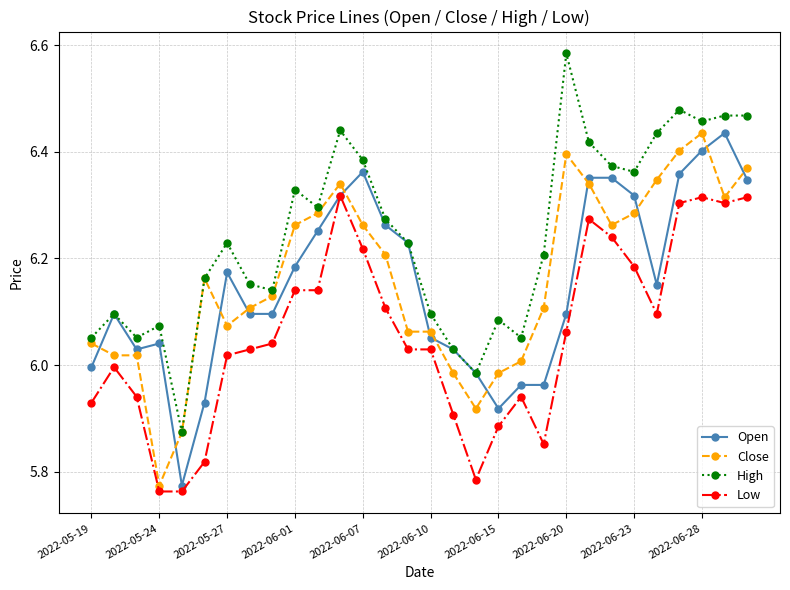

True or false: High has more than 1 interior local peaks.

True